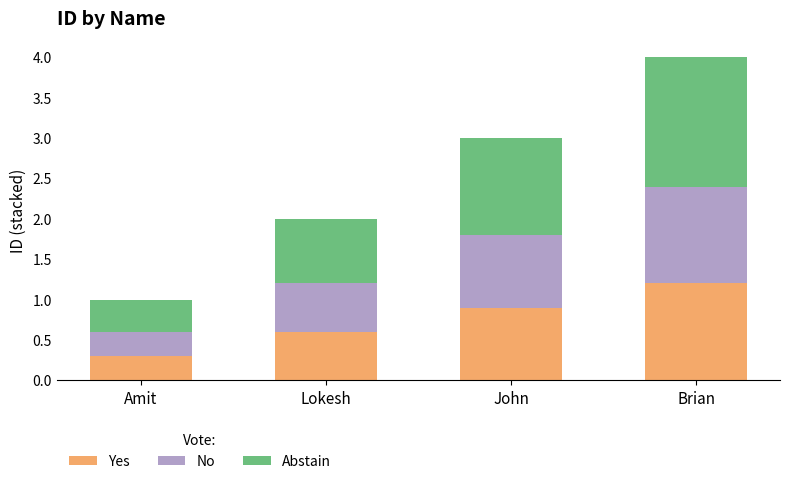

Reading left to right, list the values for the Yes series.

Amit=0.3	Lokesh=0.6	John=0.9	Brian=1.2